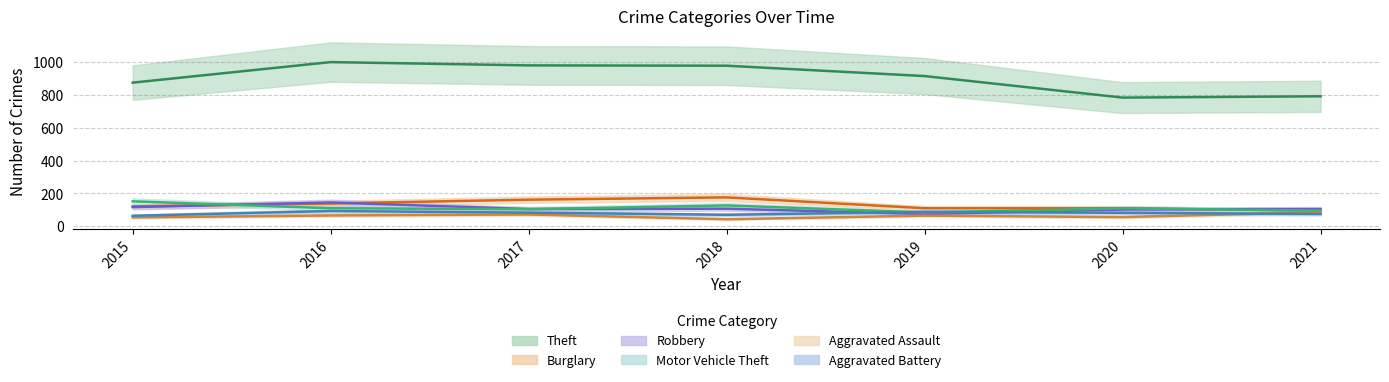

What is the total value across all series at 2015?

1382